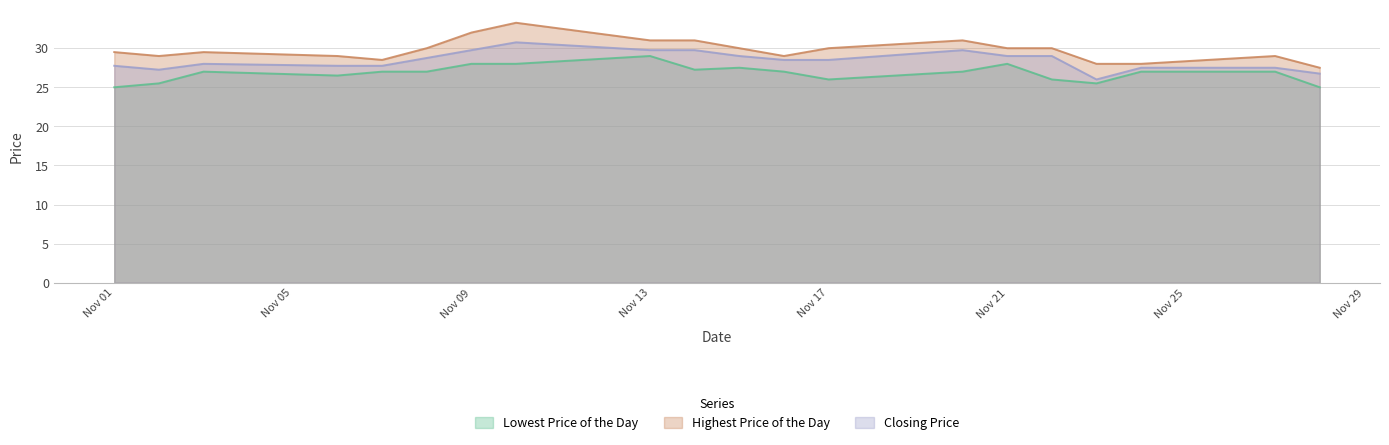

What is the value of the Closing Price point at the 16th from the left?

29.0